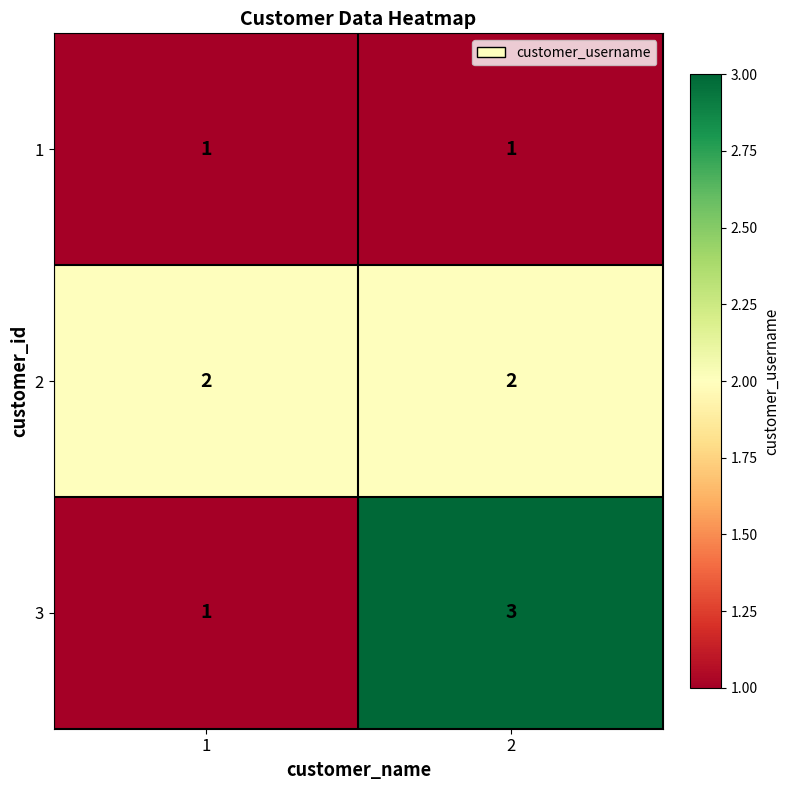

What is the spread (max minus min) of values at 2?

2